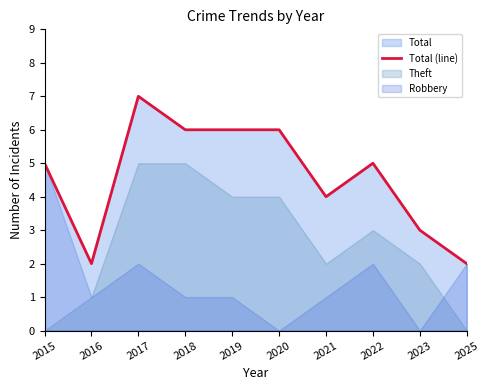

What is the difference between the maximum and second lowest values?

5